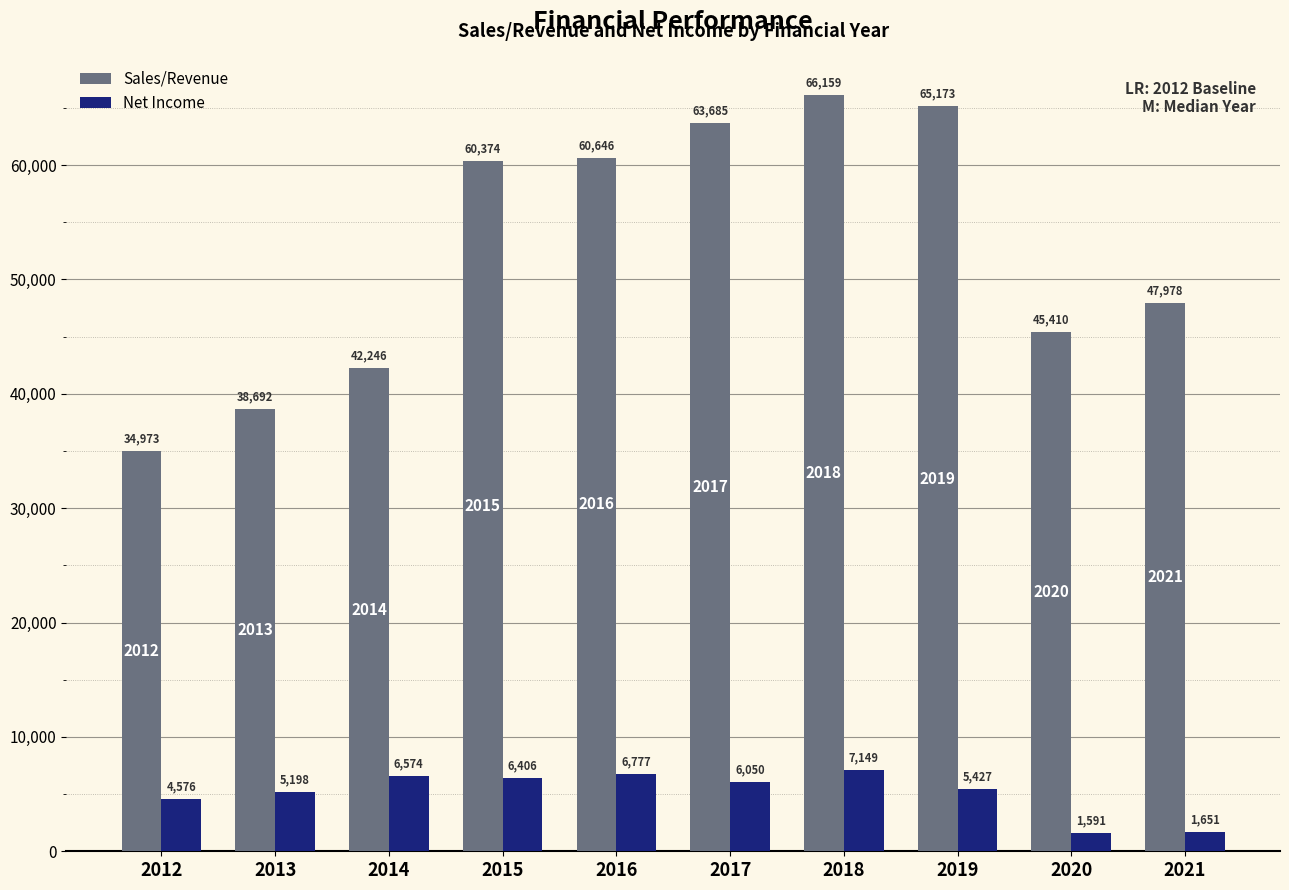

Which series changed the most between 2015 and 2018?

Sales/Revenue